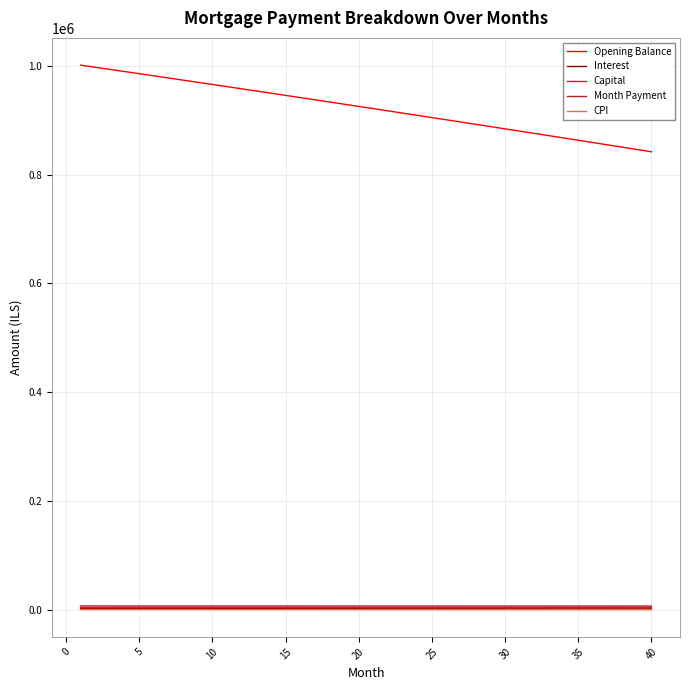

Which series has the largest total across all categories?

Opening Balance